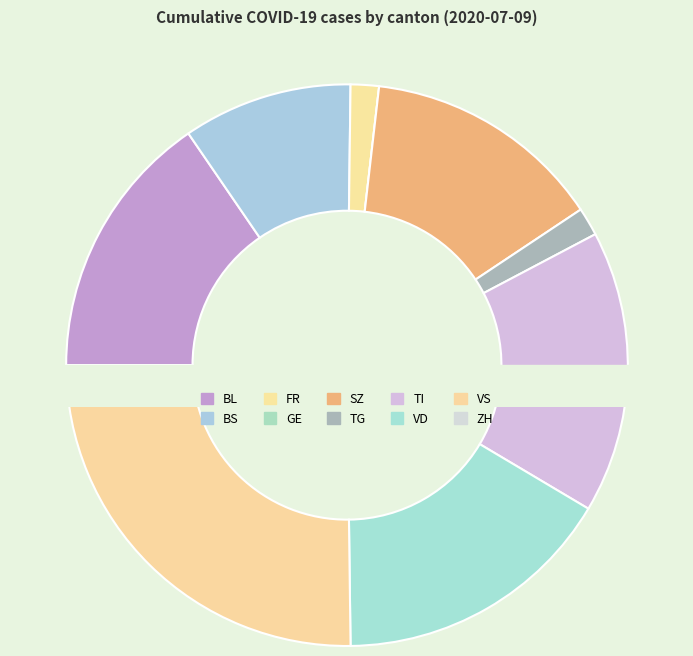

What is the smallest slice in the pie chart?

GE